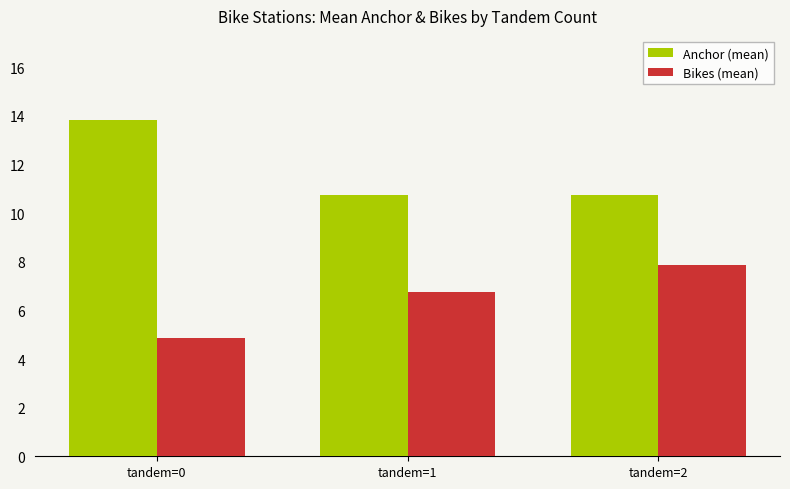

What is the spread (max minus min) of values at tandem=1?

4.0